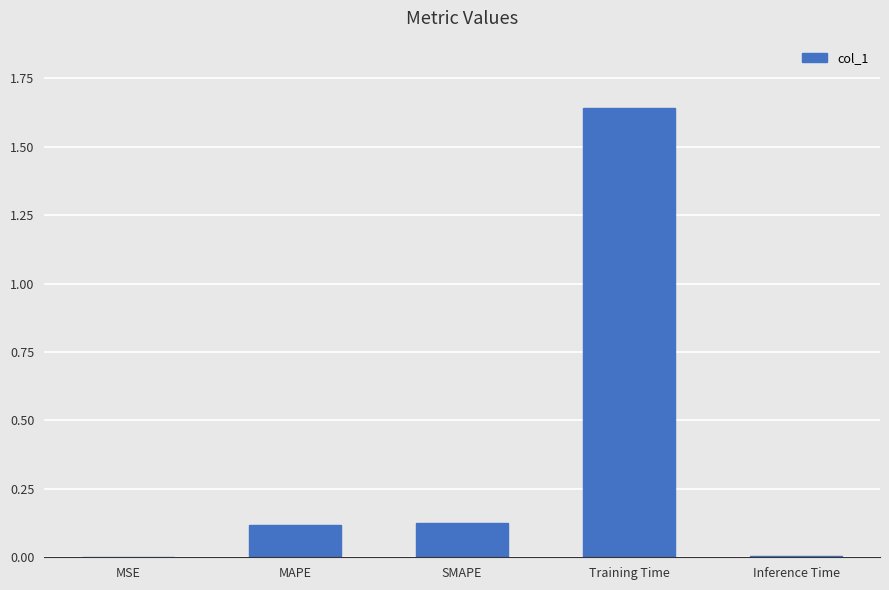

Which label corresponds to the largest value in the chart?

Training Time